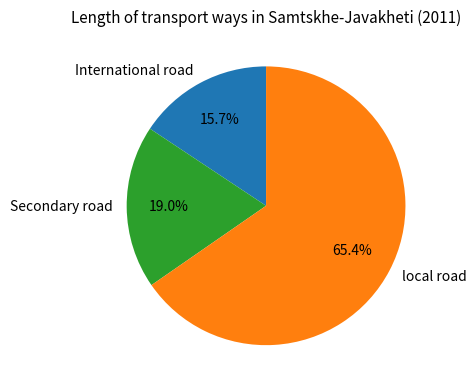

Do local road and Secondary road together represent more than half of the pie?

Yes